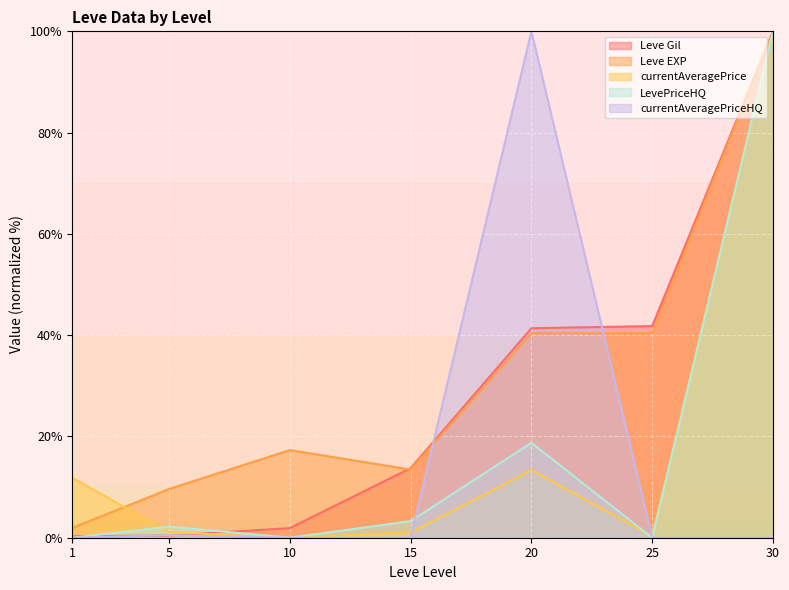

What is the maximum value shown in the chart?

100.0